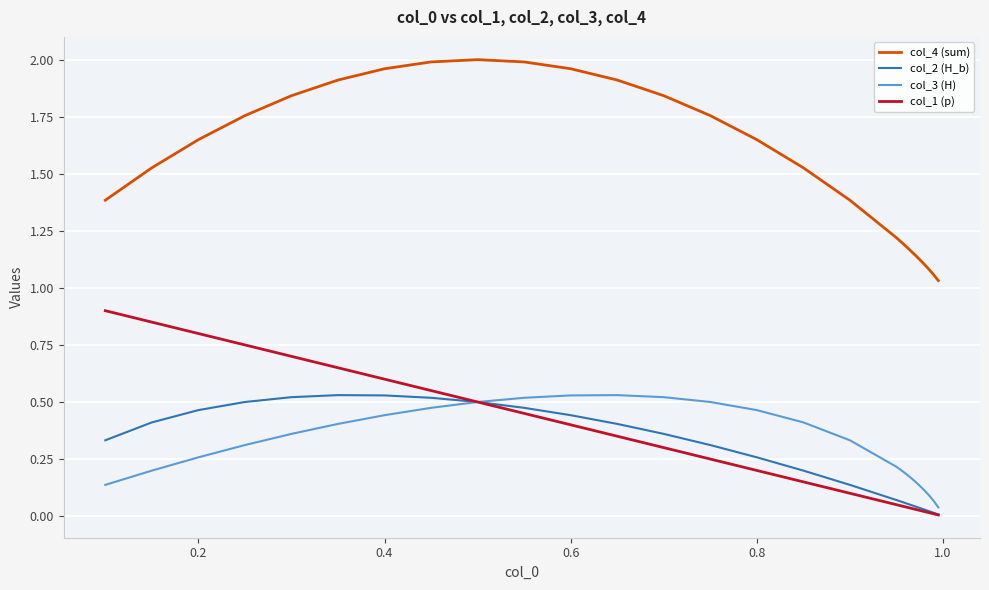

True or false: col_3 (H) and col_4 (sum) cross at least once.

False